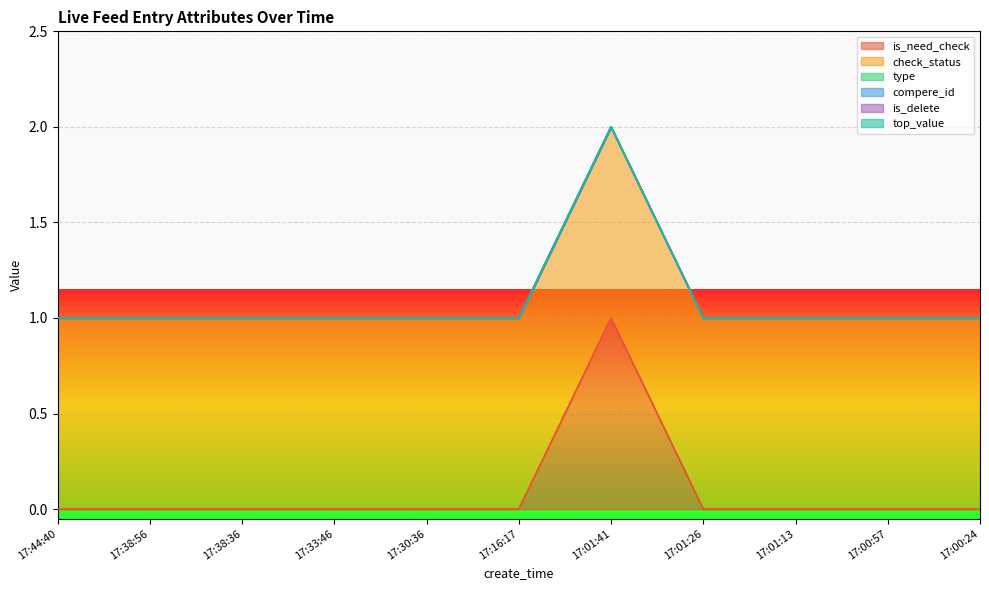

What is the total value across all series at 17:01:26?

1